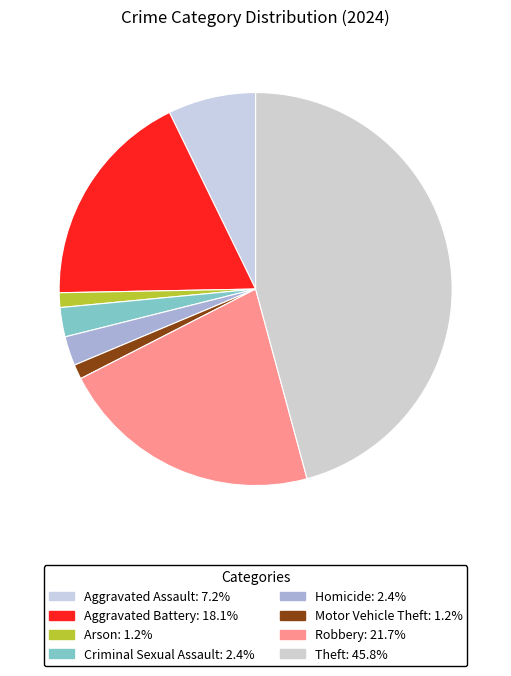

Is the sum of Aggravated Assault and Criminal Sexual Assault greater than half?

No